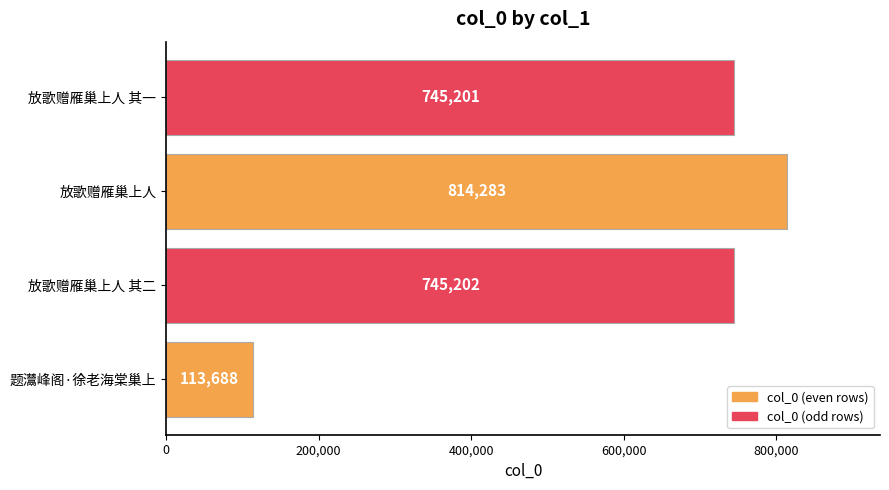

What is the change in value from 题灊峰阁·徐老海棠巢上 to 放歌赠雁巢上人 其一?

+631513